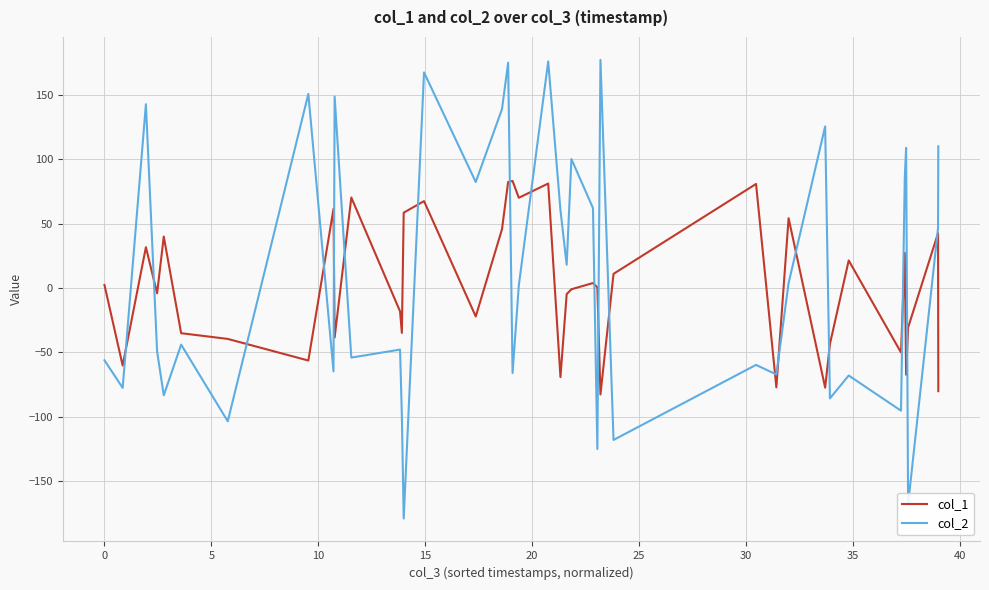

Which series ends up on top after the final intersection of col_2 and col_1?

col_2